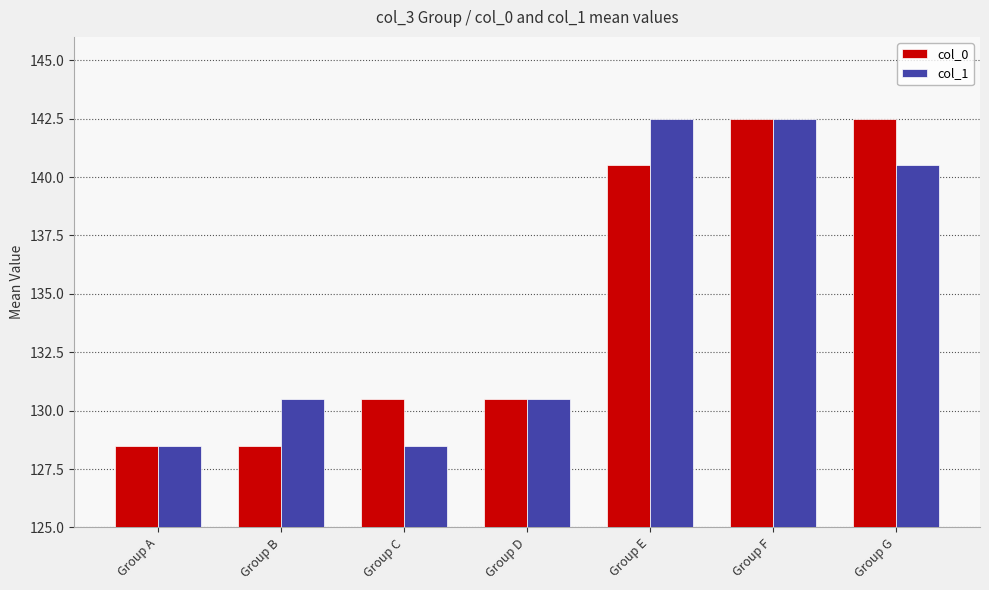

What is the difference between the highest and lowest values at Group B?

2.0